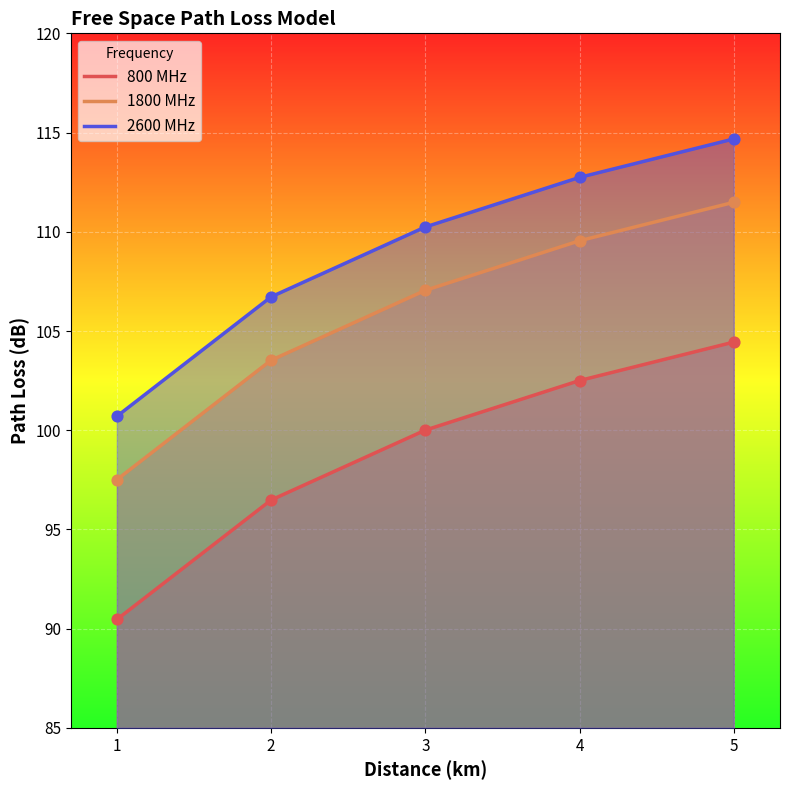

At how many categories does at least one series exceed 104?

4